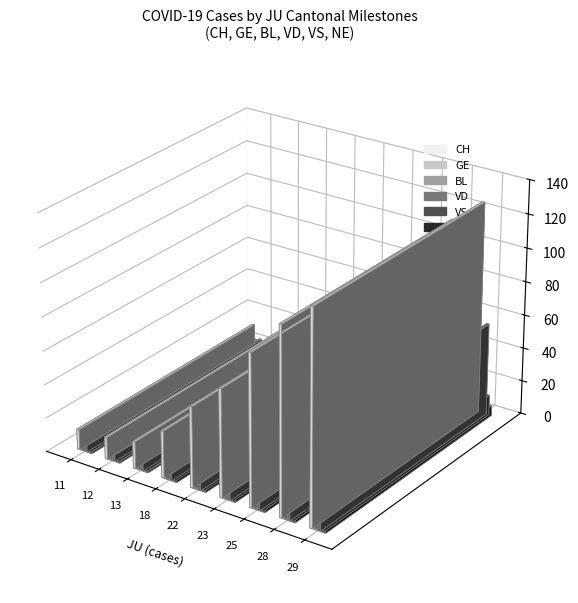

The GE series shows 1 at 11. True or false?

False